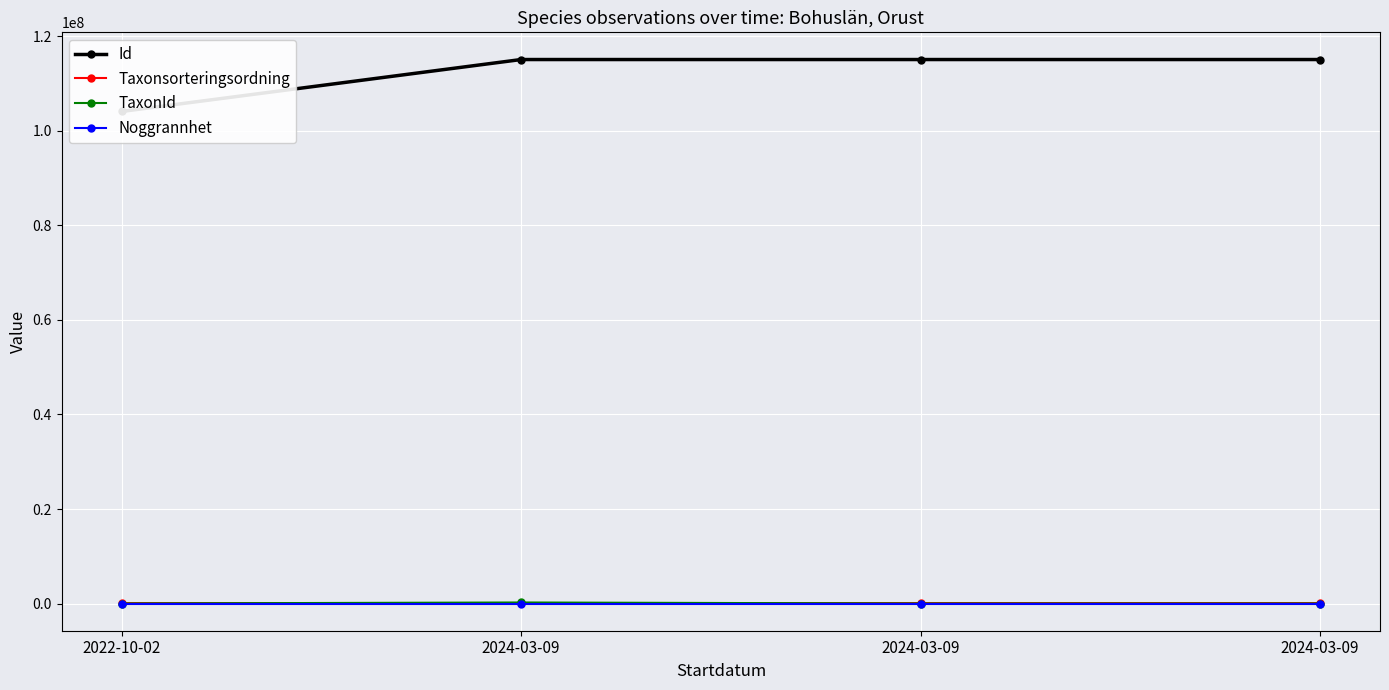

What is the total value across all series at 2024-03-09?

115434031